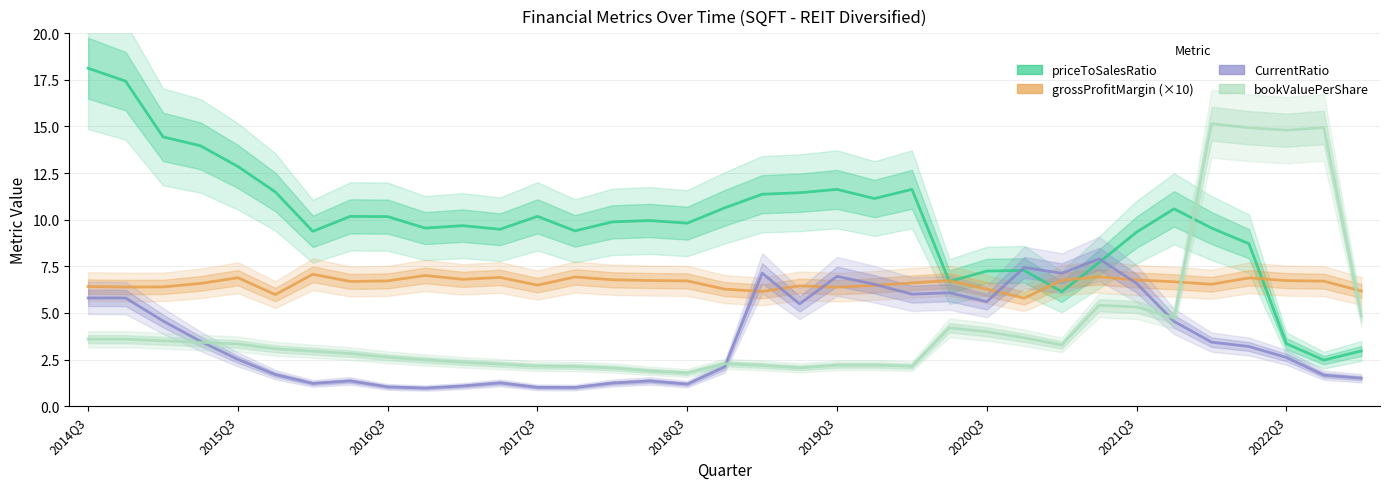

Reading left to right, extract all data points from this chart.

priceToSalesRatio: 18.1	17.4	14.4	14.0	12.9	11.5	9.4	10.2	10.2	9.5	9.7	9.5	10.2	9.4	9.9	10.0	9.8	10.6	11.4	11.4	11.6	11.1	11.6	6.7	7.2	7.3	6.1	7.7	9.3	10.6	9.6	8.7	3.4	2.5	3.0
grossProfitMargin (×10): 6.4	6.4	6.4	6.6	6.9	6.0	7.1	6.7	6.7	7.0	6.8	6.9	6.5	6.9	6.8	6.7	6.7	6.3	6.2	6.5	6.4	6.5	6.6	6.7	6.3	5.8	6.8	6.9	6.8	6.7	6.5	6.9	6.7	6.7	6.2
CurrentRatio: 5.8	5.8	4.6	3.5	2.5	1.7	1.2	1.4	1.0	1.0	1.1	1.3	1.0	1.0	1.2	1.4	1.2	2.1	7.1	5.5	7.0	6.5	6.0	6.1	5.6	7.4	7.1	7.9	6.6	4.5	3.4	3.2	2.6	1.7	1.5
bookValuePerShare: 3.6	3.6	3.5	3.4	3.3	3.1	3.0	2.8	2.6	2.5	2.4	2.3	2.1	2.1	2.1	1.9	1.8	2.3	2.2	2.1	2.2	2.2	2.1	4.2	4.0	3.7	3.3	5.4	5.3	4.7	15.1	14.9	14.8	14.9	4.8